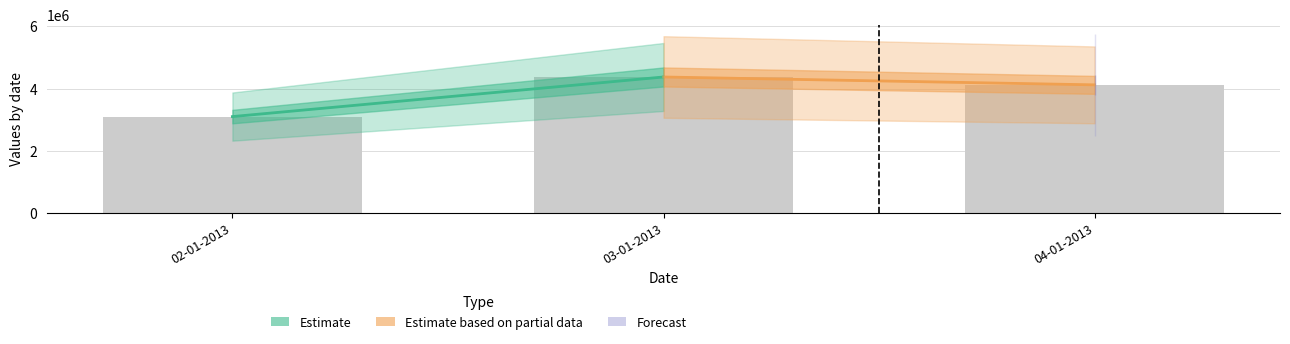

List the labels in order of value, smallest first.

02-01-2013, 04-01-2013, 03-01-2013